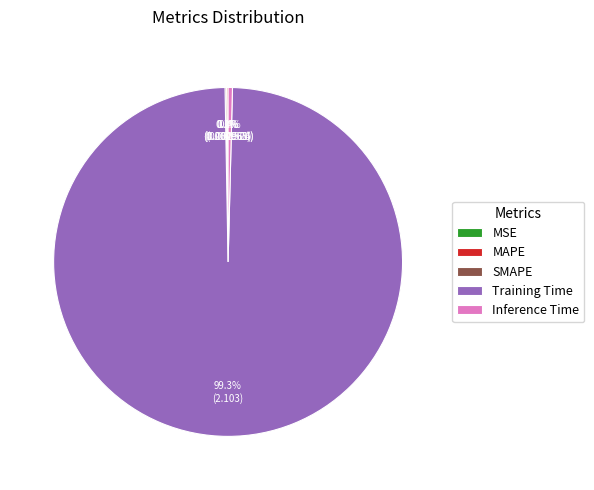

Which category accounts for the majority?

Training Time